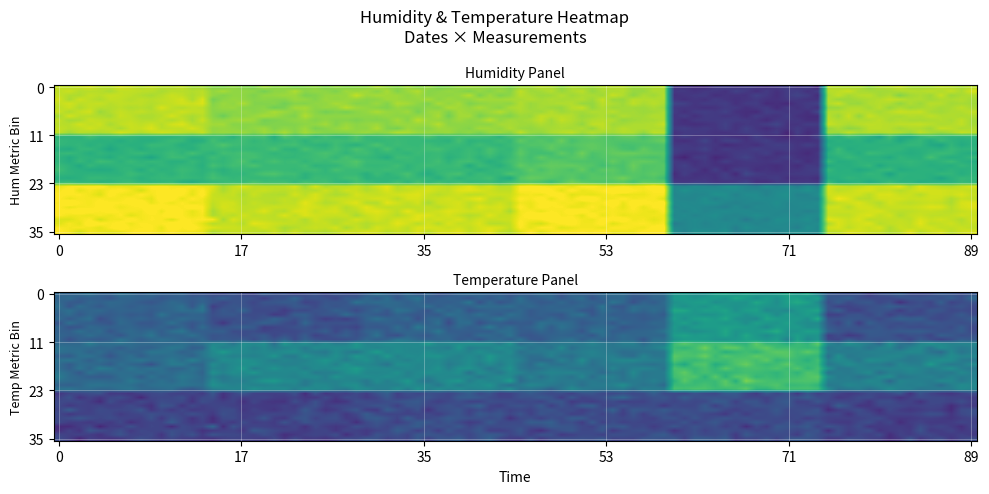

At how many categories does at least one series exceed 36?

6